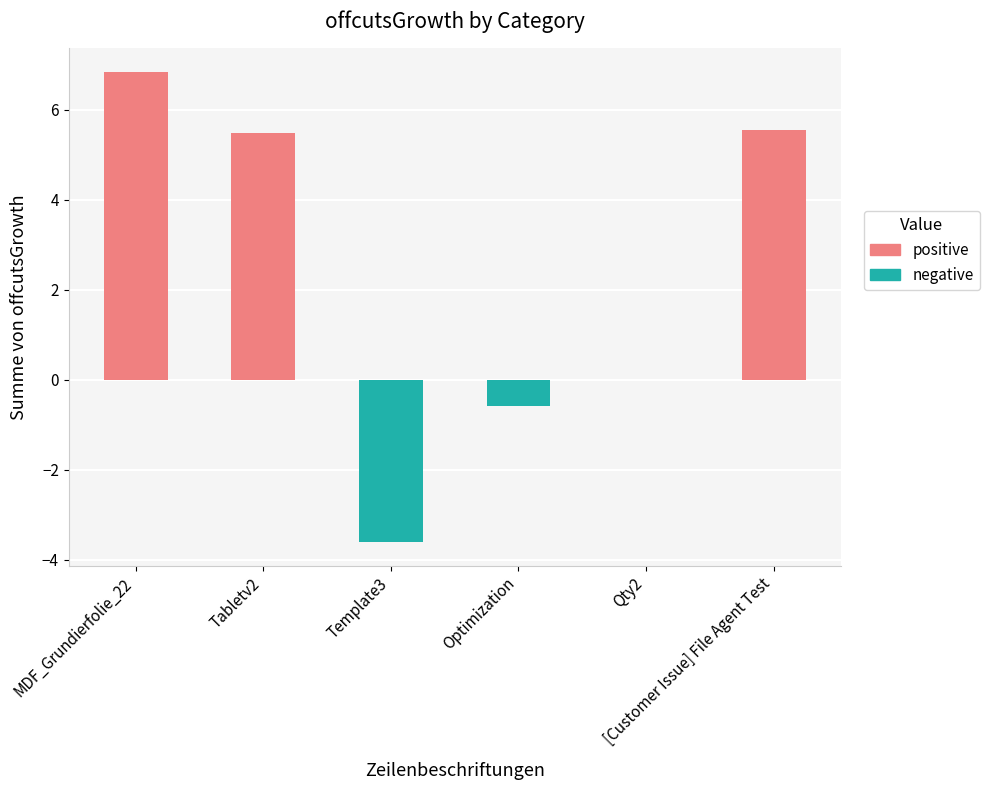

Which category has the highest value across all series?

MDF_Grundierfolie_22